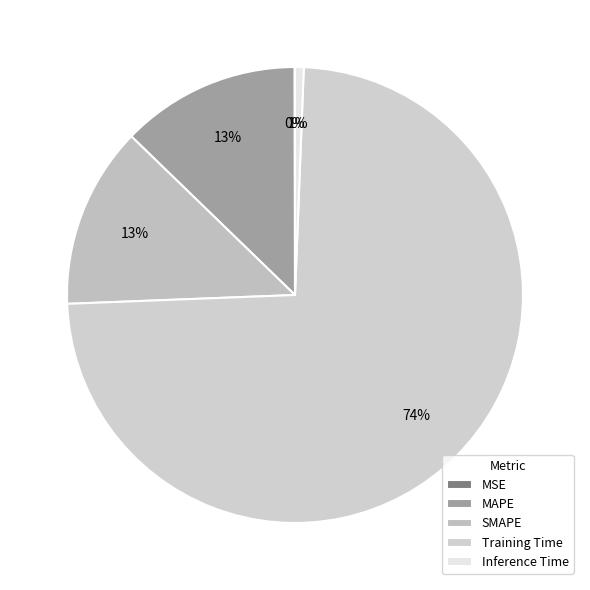

To the nearest percent, what percentage of the pie is MAPE?

13%